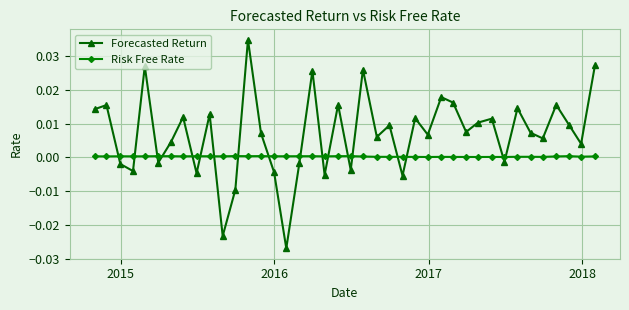

Does the chart display data point markers on the line(s)?

Yes